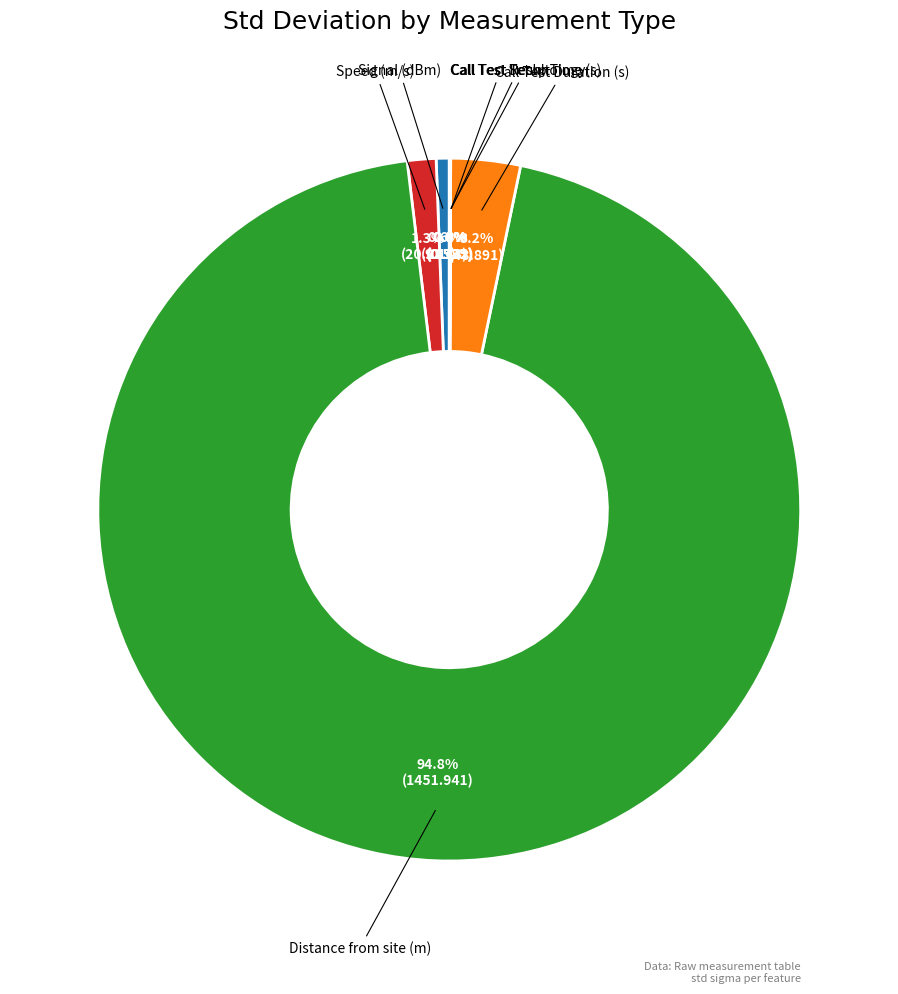

Is there any slice that represents more than half of the pie?

Yes